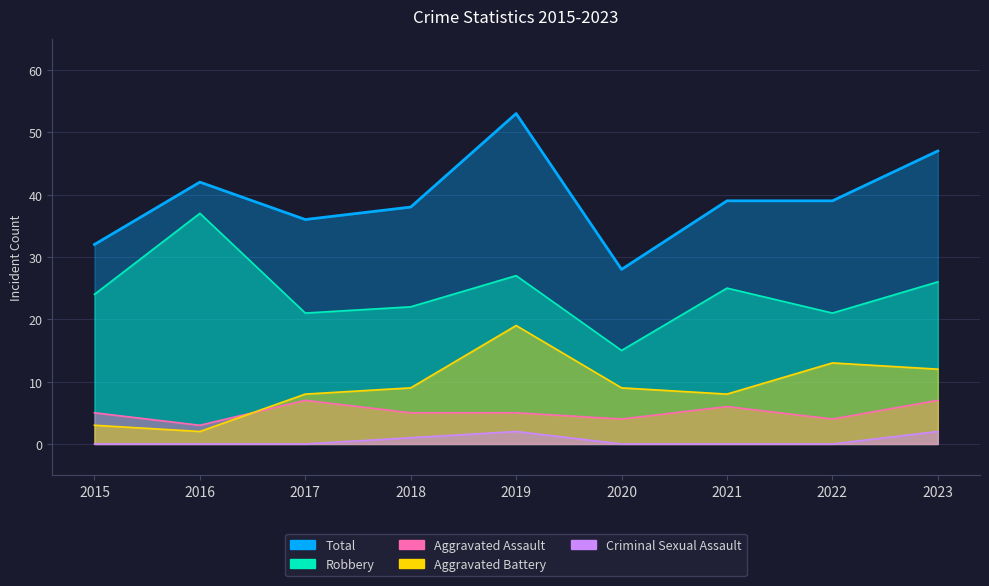

Which label corresponds to the largest value in the chart?

2019